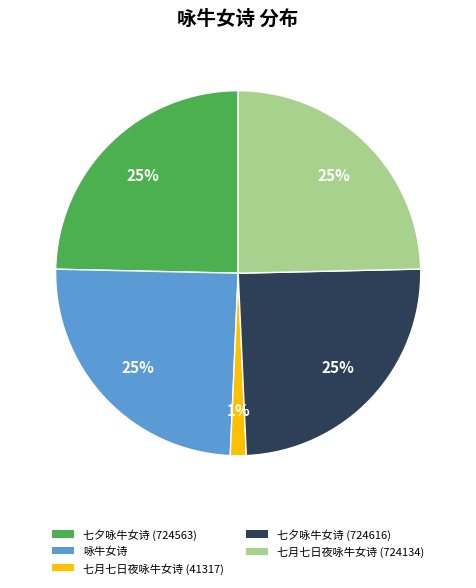

How many slices are in this pie chart?

5